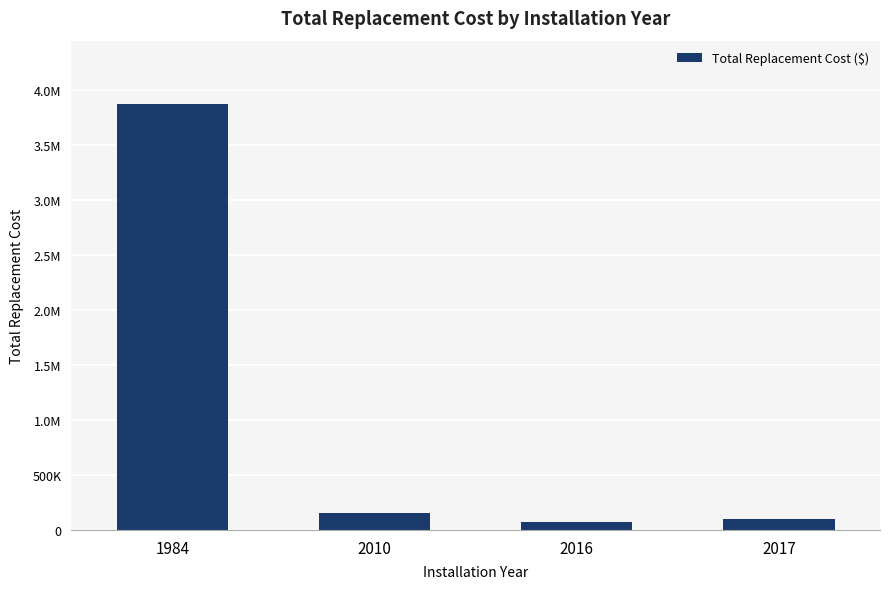

What is the difference between the maximum and minimum values?

3799500